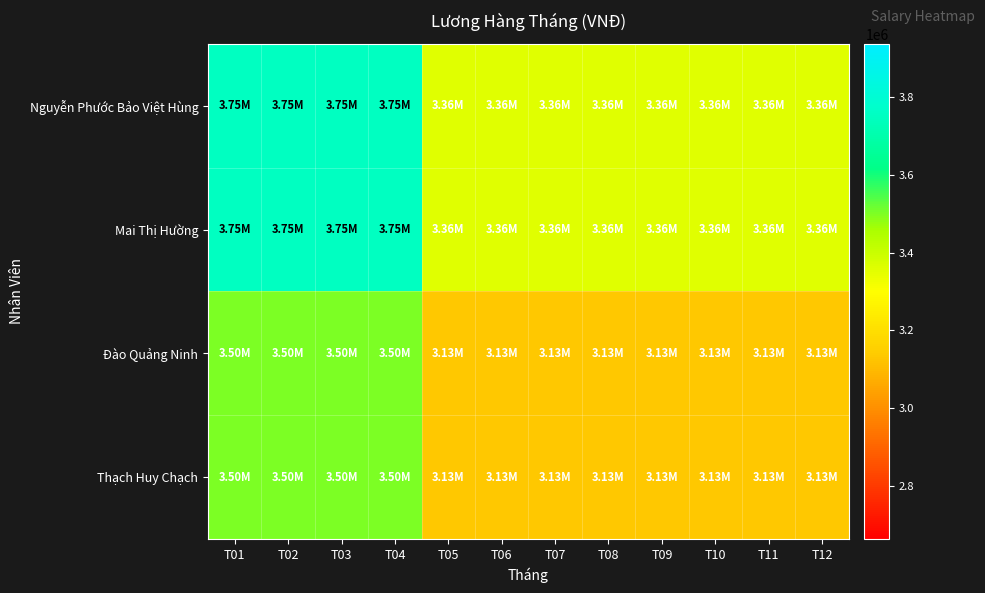

What is the smallest value displayed?

3132500